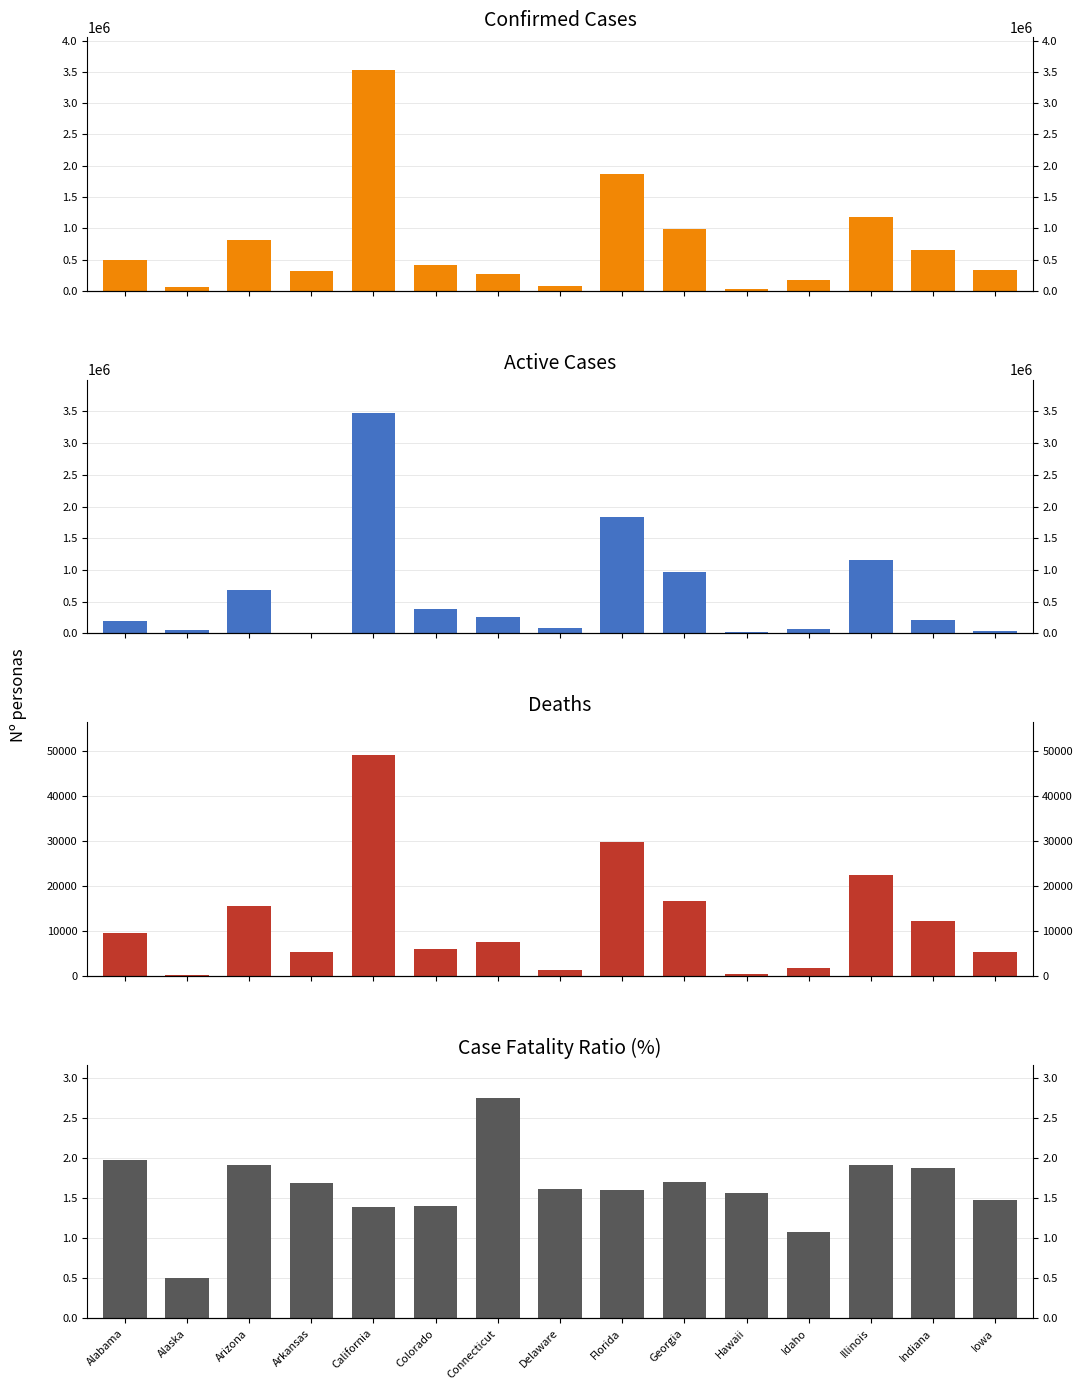

What position from the left is Idaho?

12